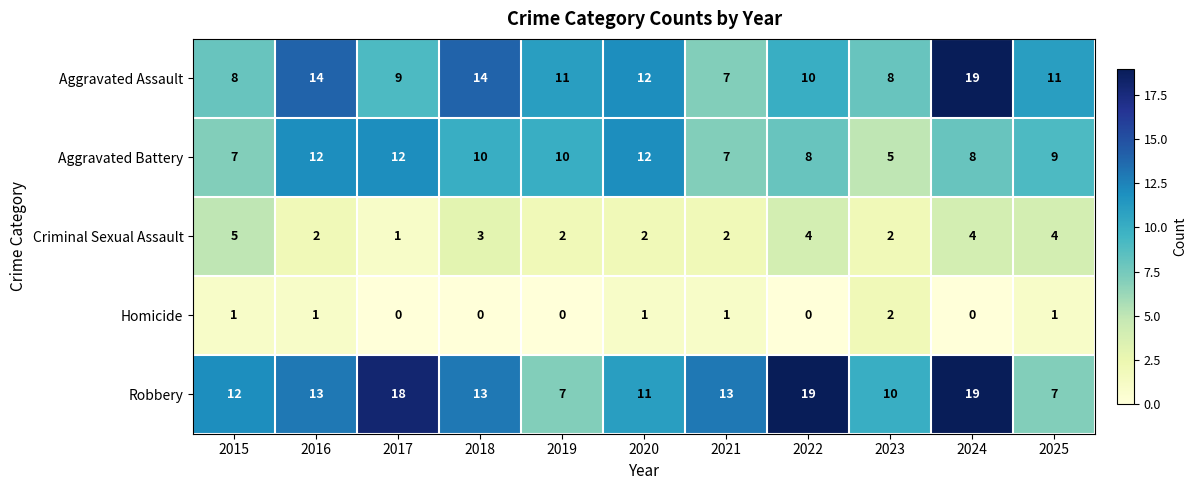

The value of Robbery at 2024 is 29. True or false?

False